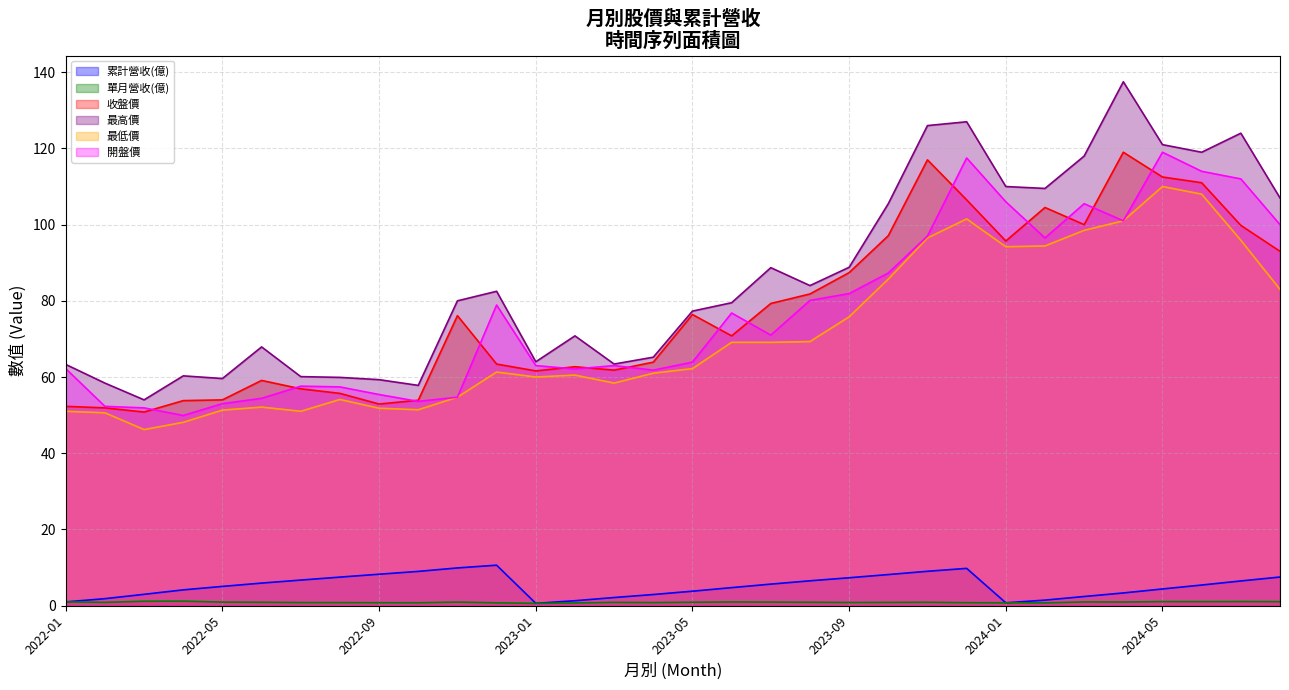

At which category is the sum across all series the highest?

2024-05